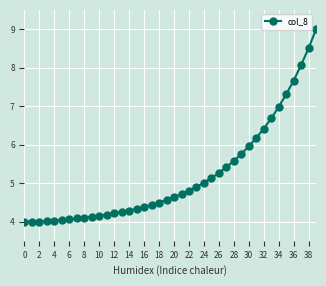

What is the smallest value displayed?

4.0